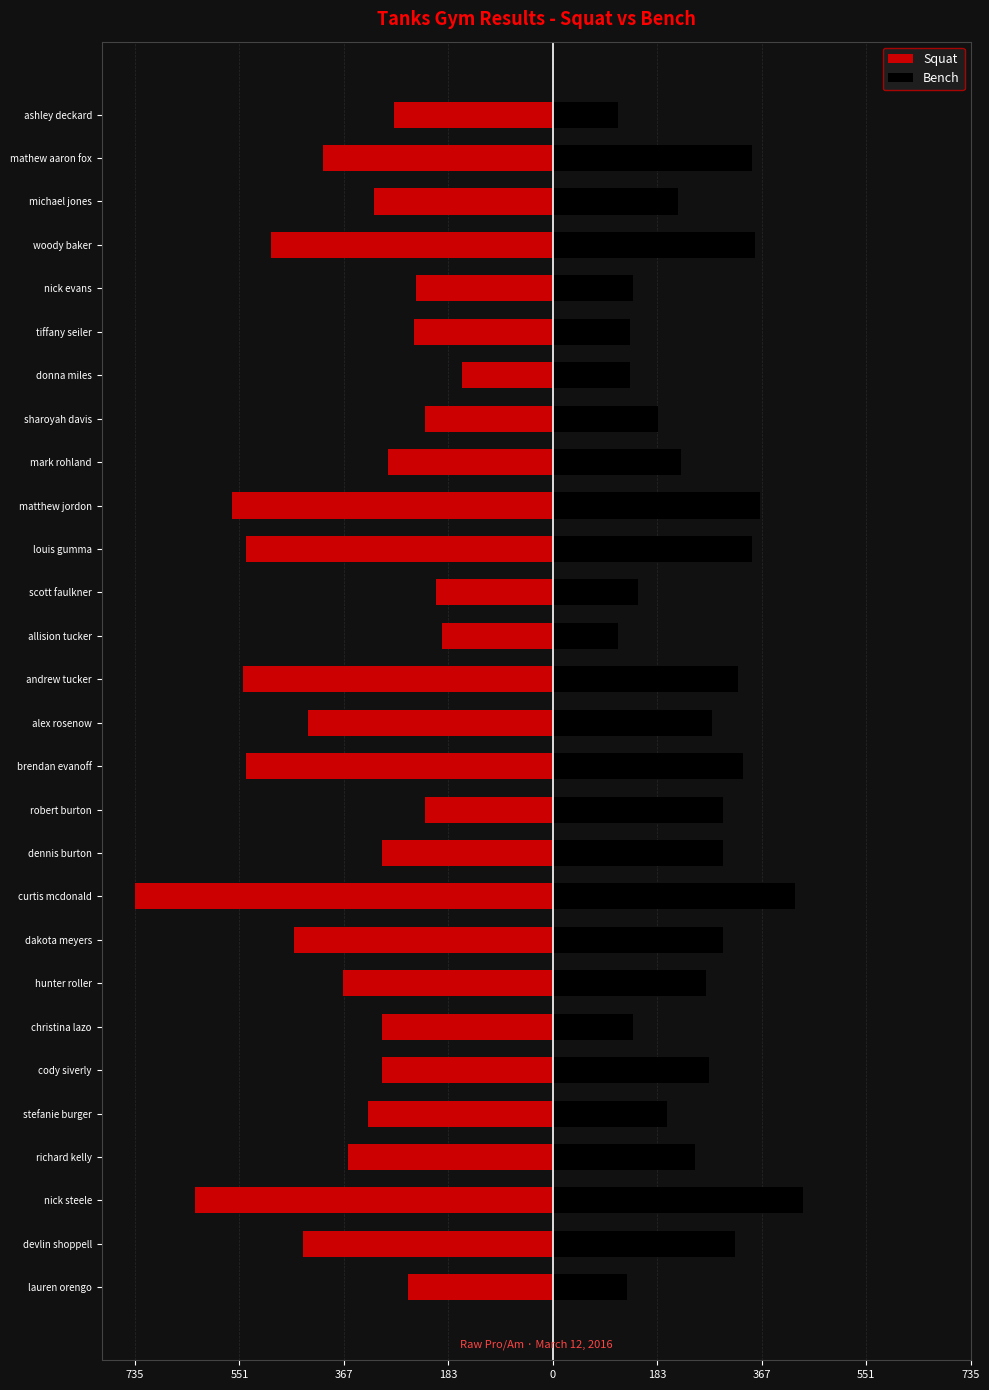

At how many categories does at least one series exceed -193?

28